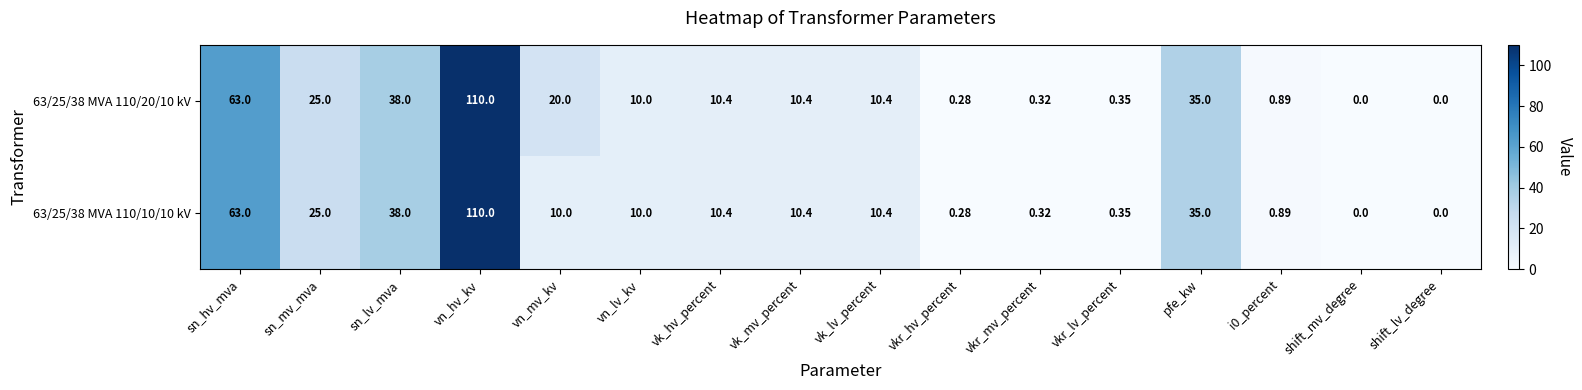

At which category is the sum across all series the highest?

vn_hv_kv